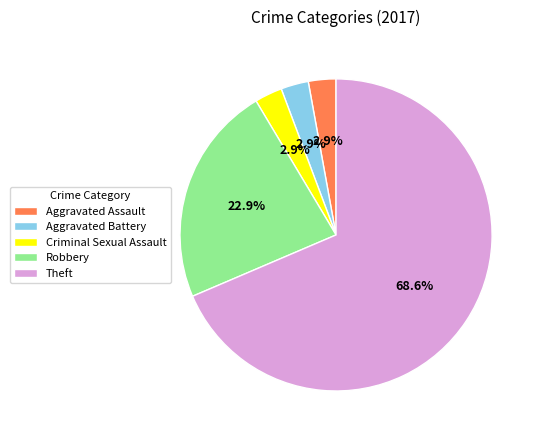

How many slices are in this pie chart?

5